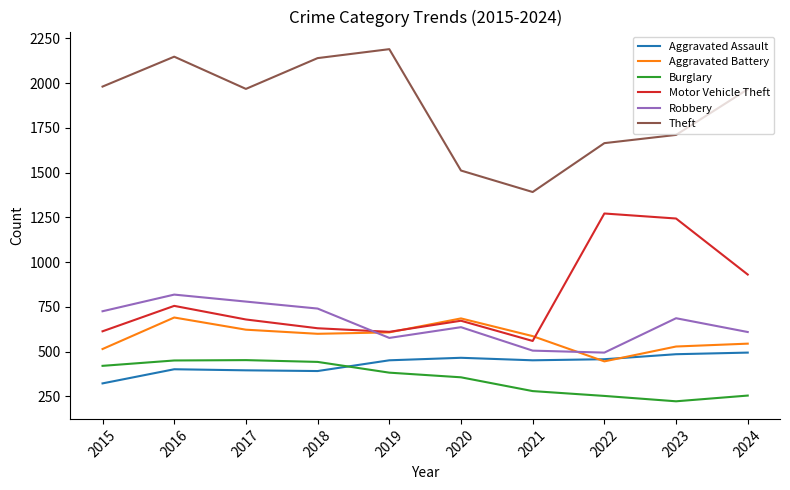

List the series in order of their peak value, highest first.

Theft, Motor Vehicle Theft, Robbery, Aggravated Battery, Aggravated Assault, Burglary